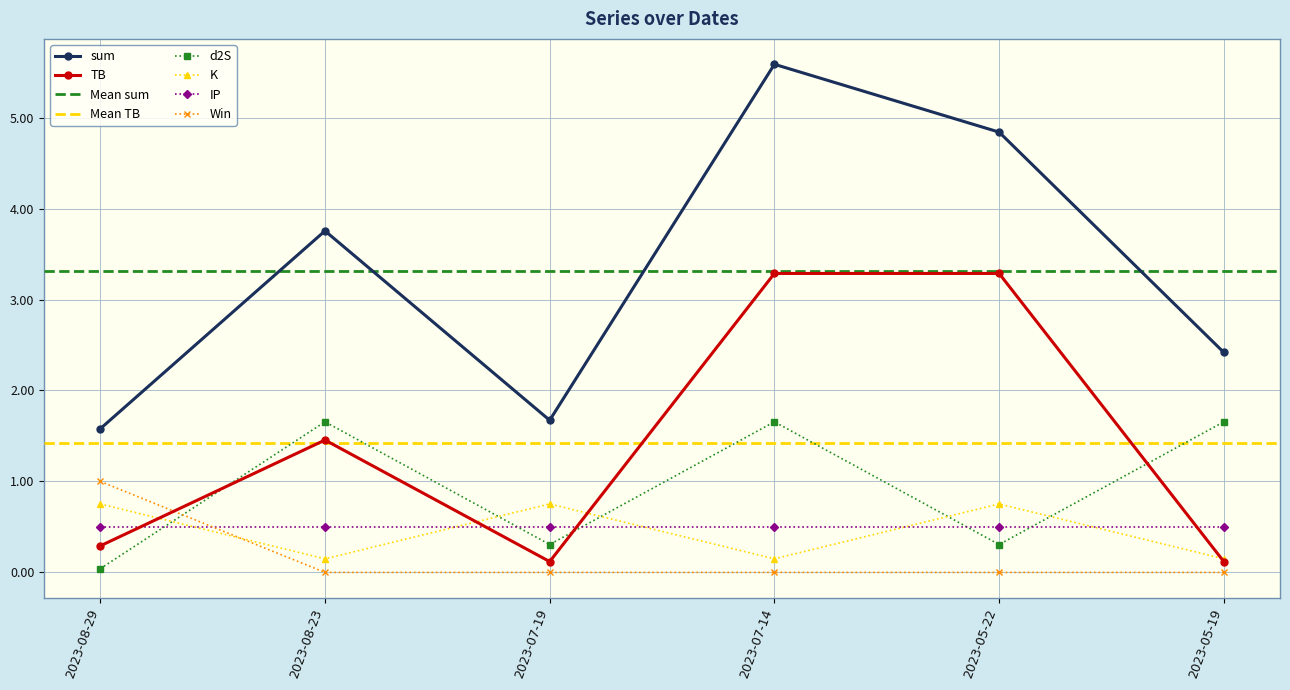

True or false: IP and TB cross at least once.

True